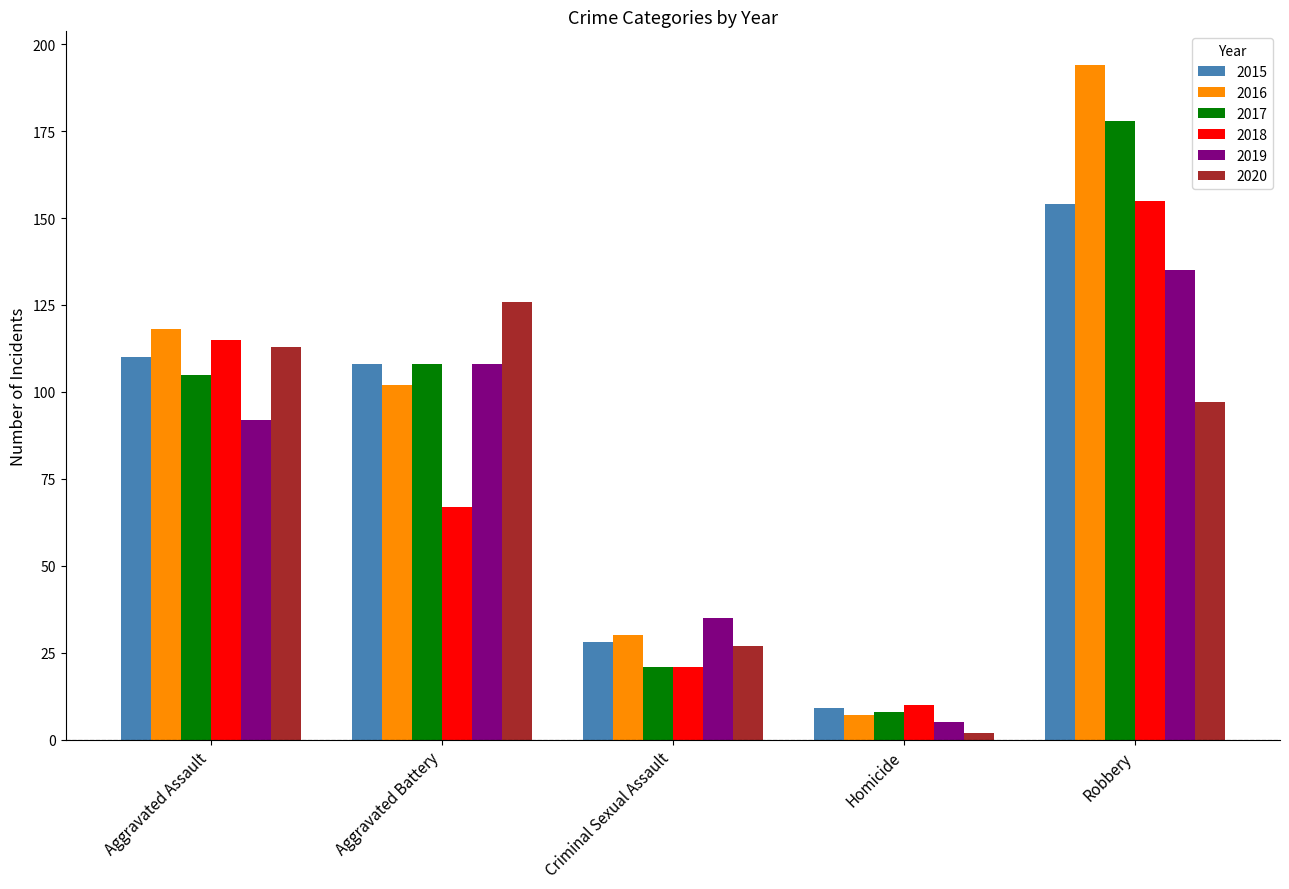

How many series are shown in this chart?

6